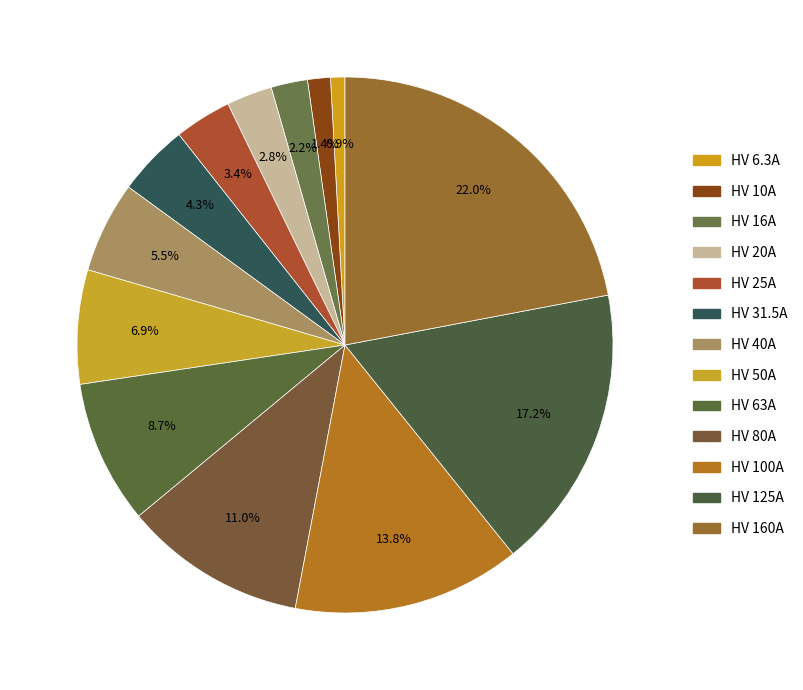

To the nearest percent, what is the average slice percentage?

8%